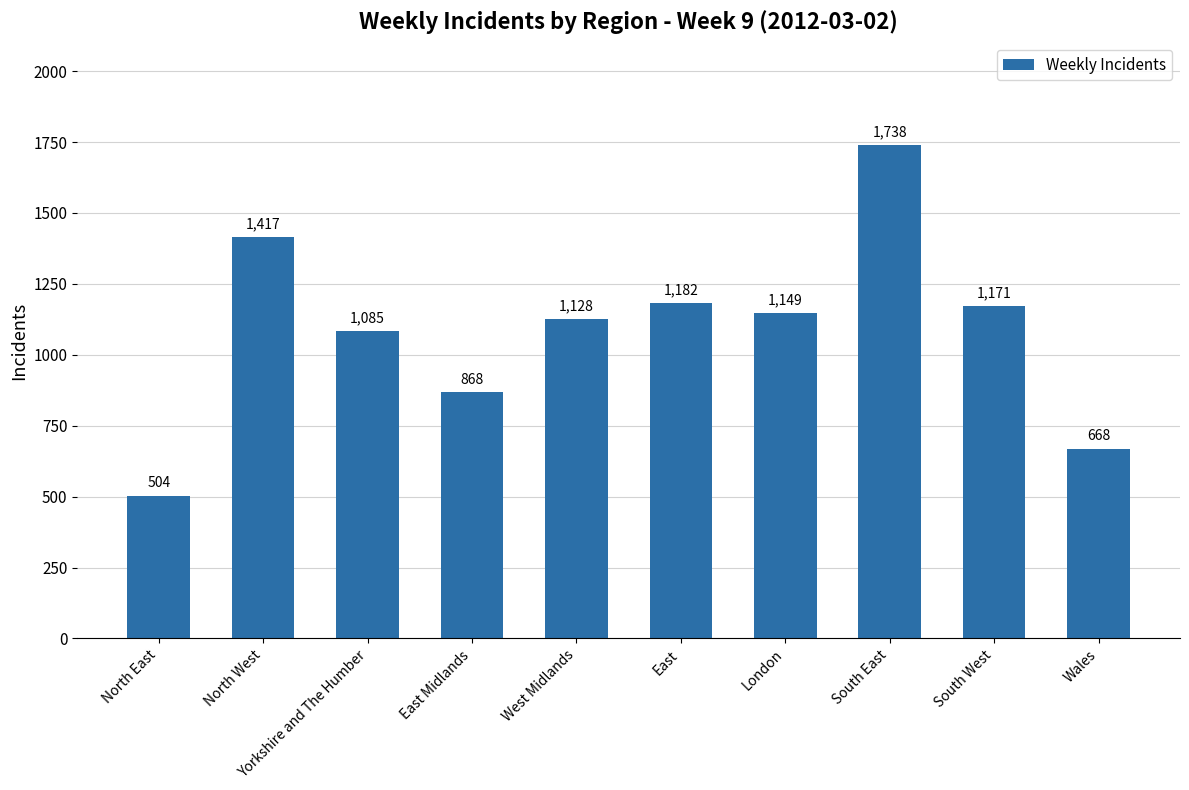

What is the average value?

1091